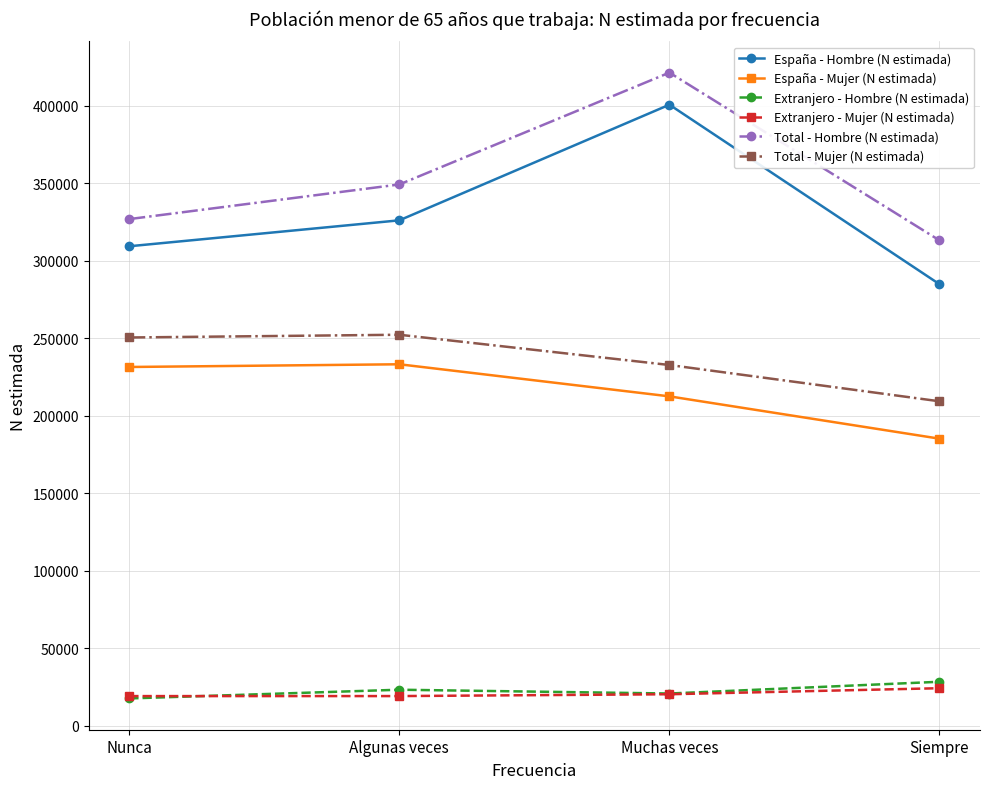

What is the maximum value for Total - Hombre (N estimada)?

421478